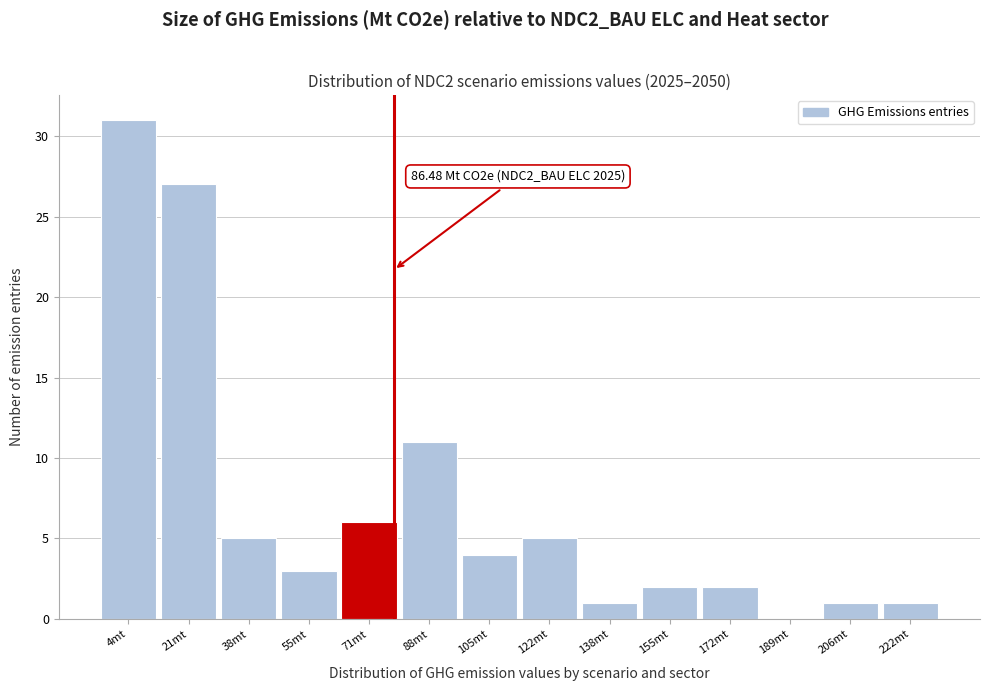

Reading left to right, transcribe all the data shown in this chart.

4mt=31	21mt=27	38mt=5	55mt=3	71mt=6	88mt=11	105mt=4	122mt=5	138mt=1	155mt=2	172mt=2	189mt=0	206mt=1	222mt=1